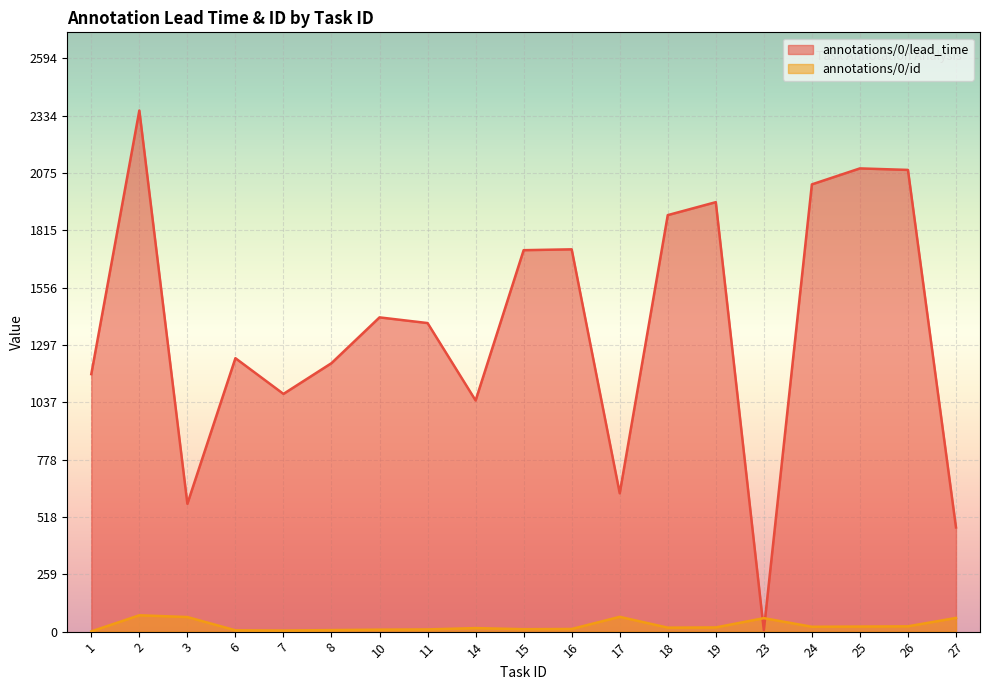

At which label does annotations/0/id first exceed 18?

2